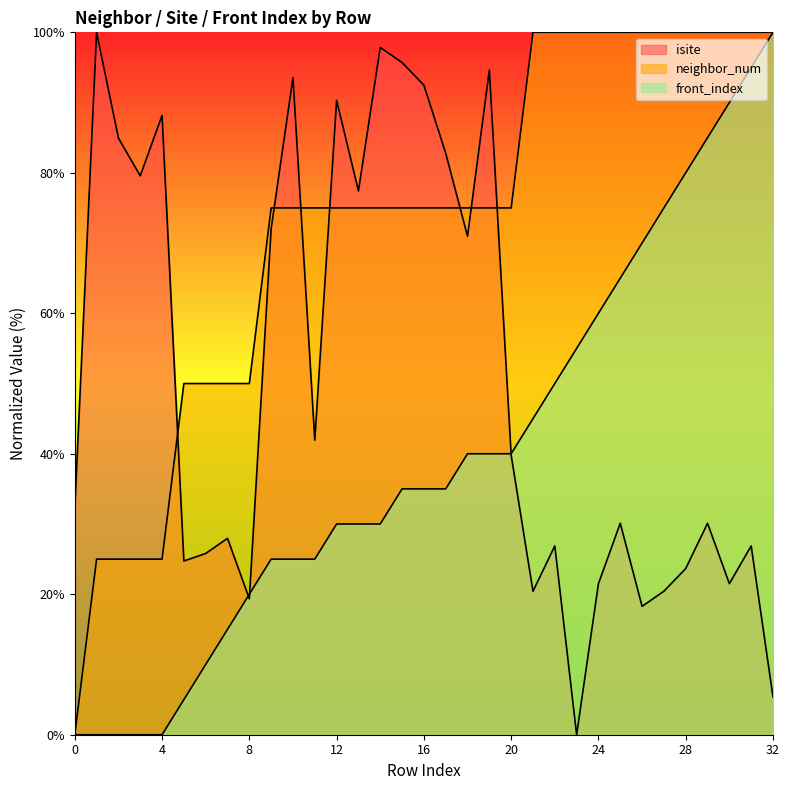

True or false: neighbor_num has a value of 176.6 at 30.

False